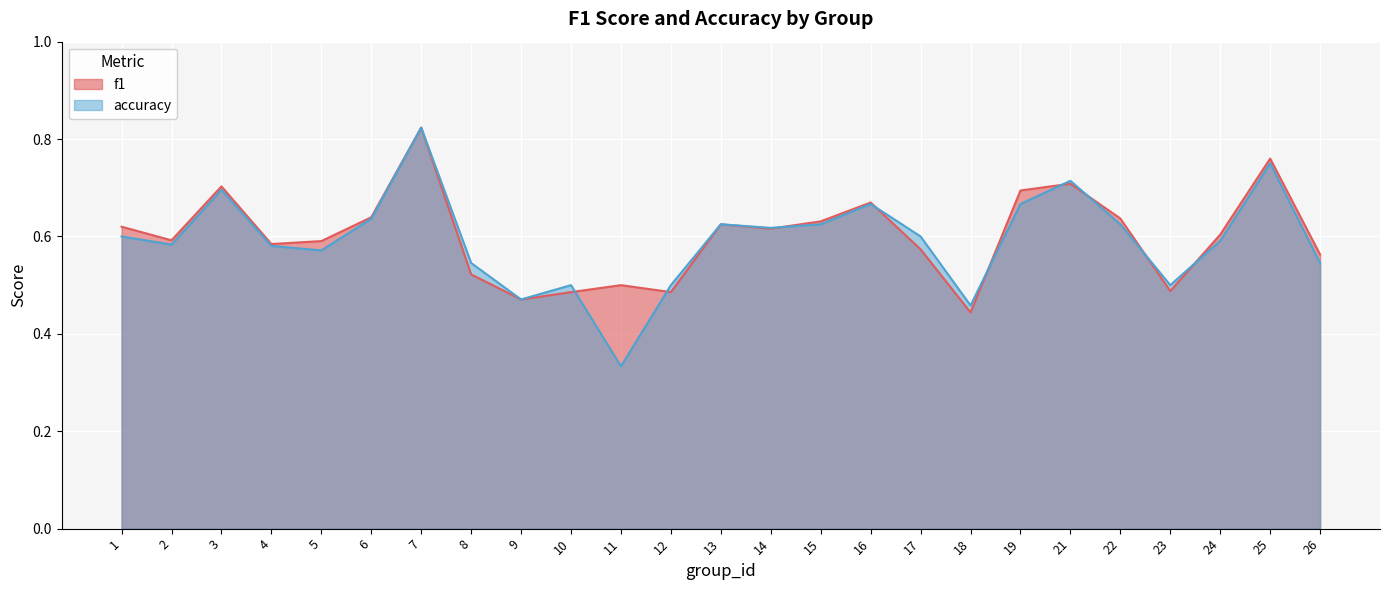

What is the average value of the f1 series?

0.6